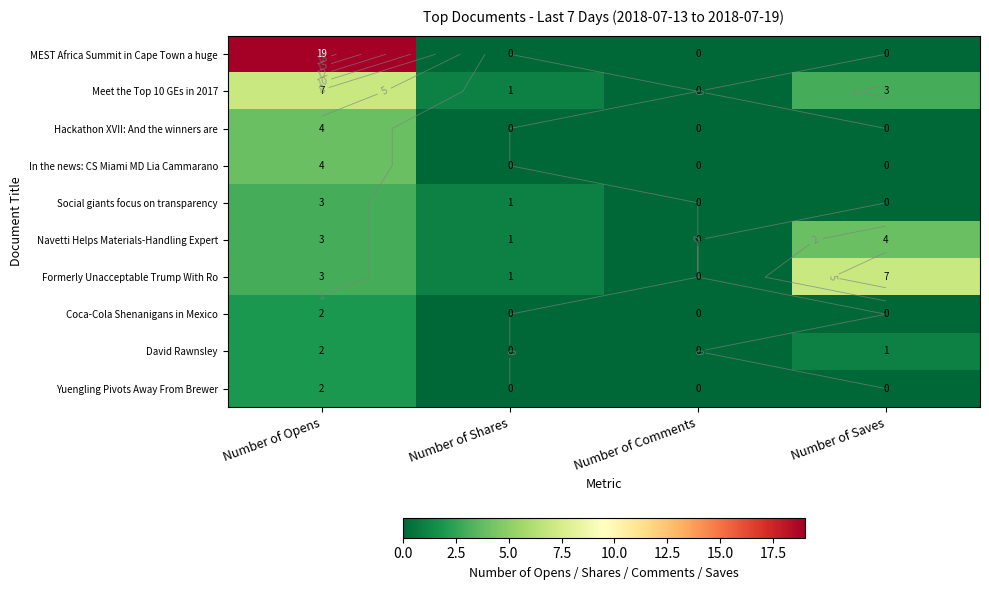

The MEST Africa Summit in Cape Town a huge series shows 19 at Number of Opens. True or false?

True